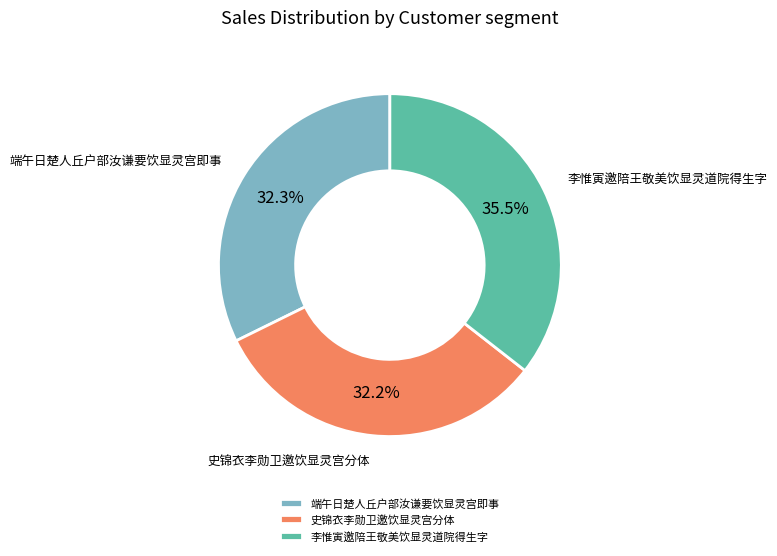

To the nearest percent, what is the difference between the largest and smallest slice percentages?

3%